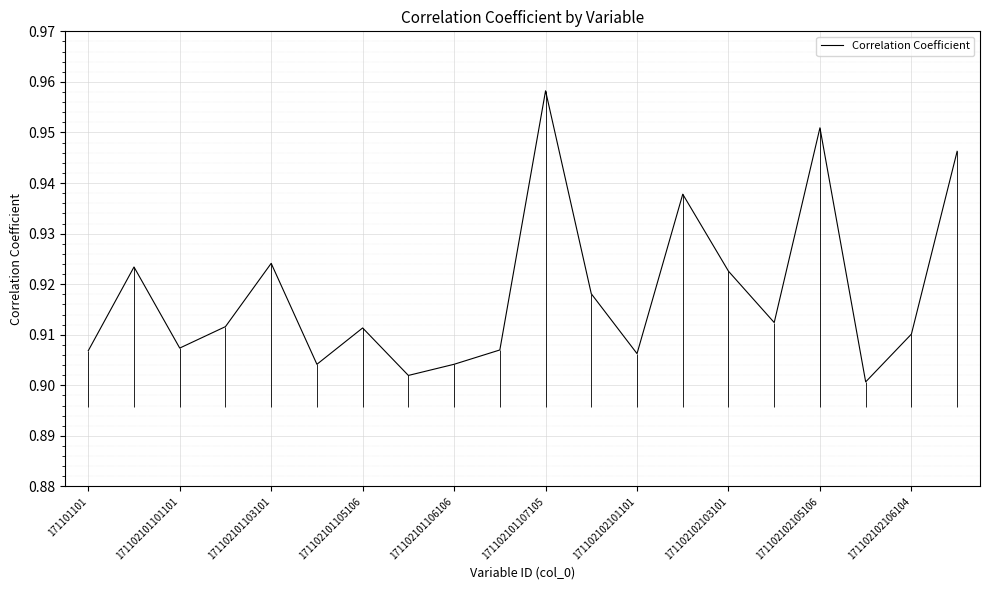

What is the average value?

0.9